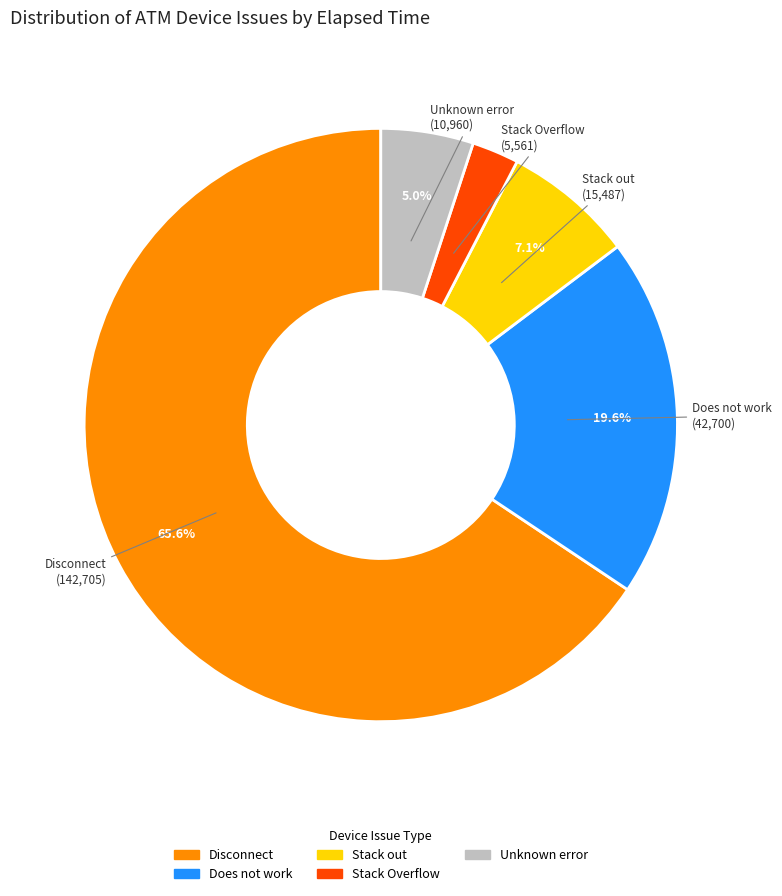

Does any single category account for the majority?

Yes